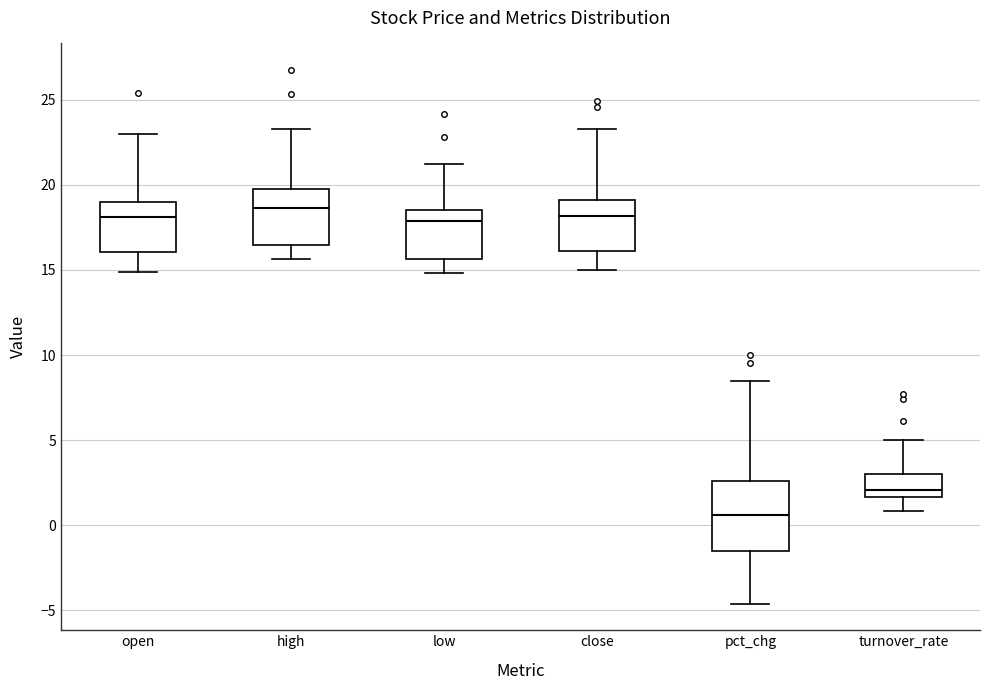

Which box is the tallest, from its lower edge to its upper edge?

pct_chg